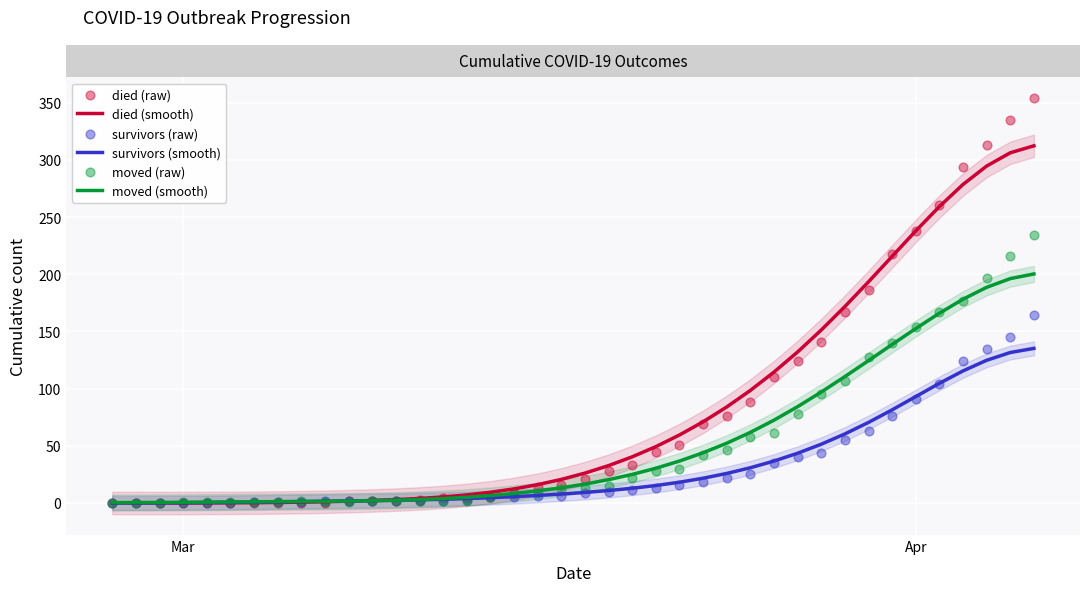

At how many categories does at least one series exceed 297?

3